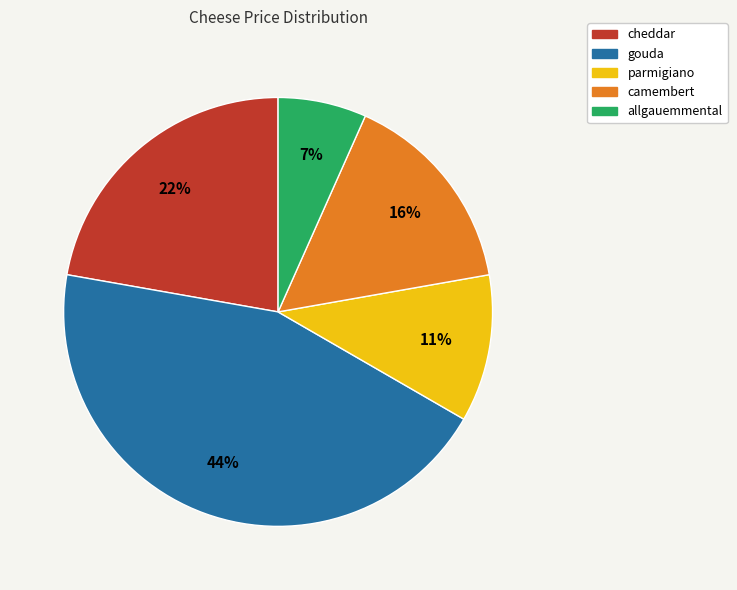

How many slices are in this pie chart?

5